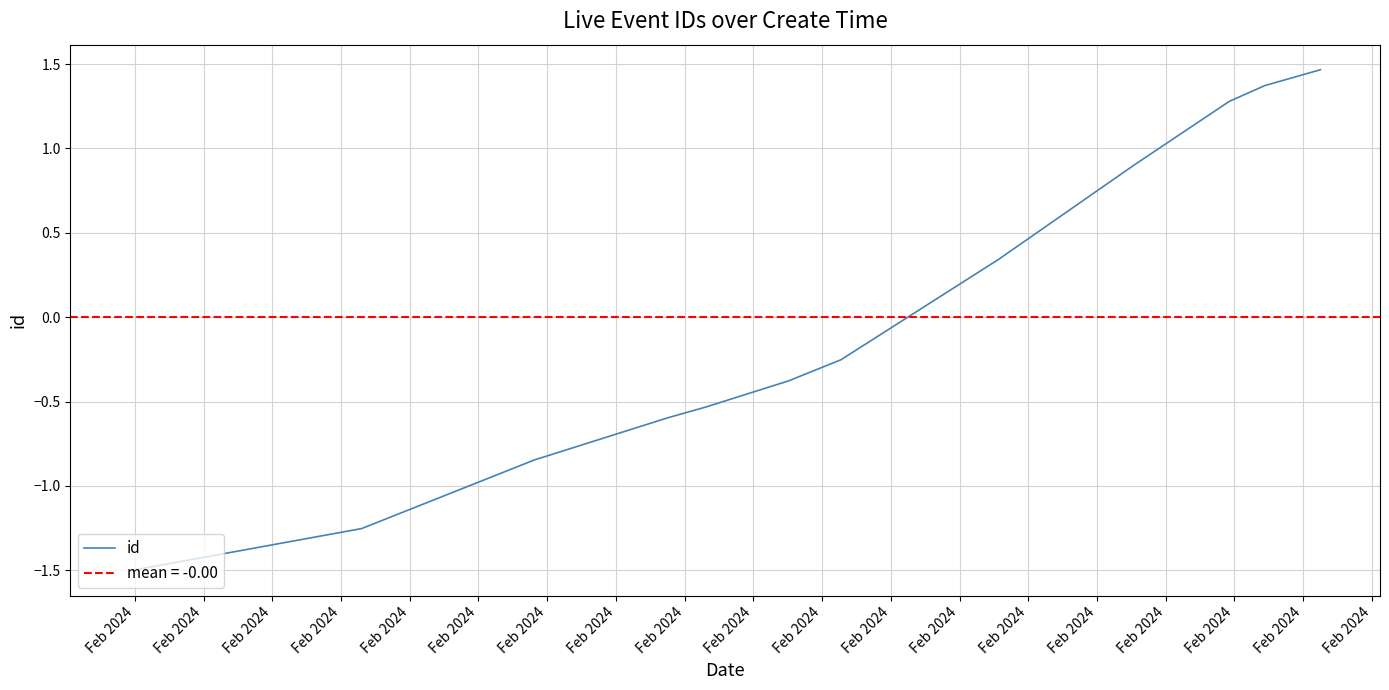

List the labels in order of value, smallest first.

Feb 2024, Feb 2024, Feb 2024, Feb 2024, Feb 2024, Feb 2024, Feb 2024, Feb 2024, Feb 2024, Feb 2024, Feb 2024, Feb 2024